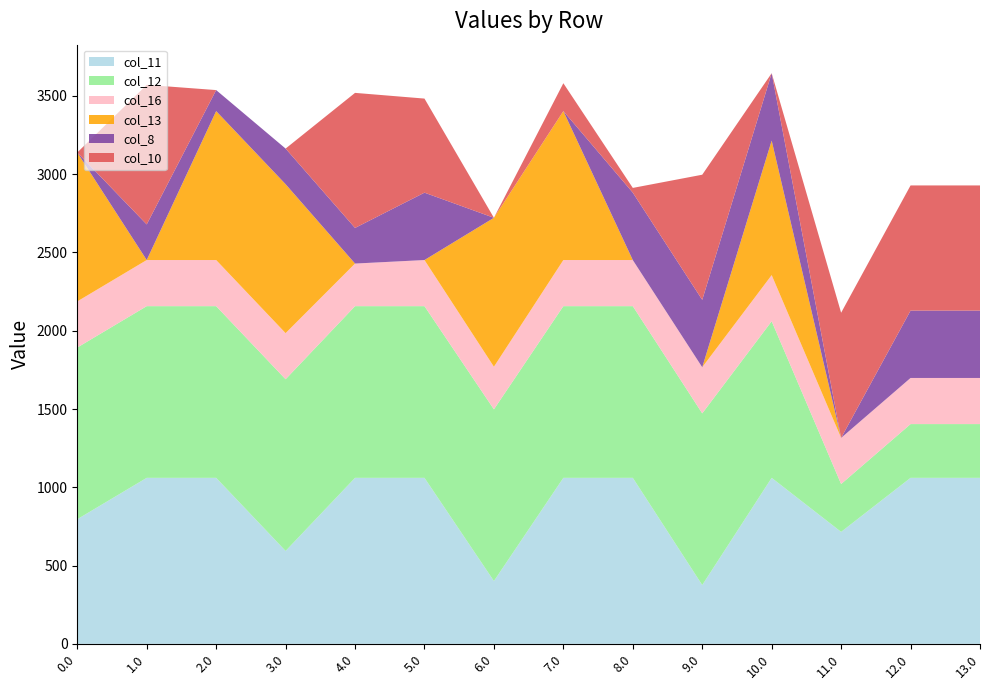

Reading right to left, extract all data points from this chart.

col_11: 13.0=1060.3	12.0=1060.3	11.0=715.1	10.0=1060.3	9.0=375.6	8.0=1060.3	7.0=1060.3	6.0=401.2	5.0=1060.3	4.0=1060.3	3.0=593.4	2.0=1060.3	1.0=1060.3	0.0=796.0
col_12: 13.0=343.5	12.0=343.5	11.0=305.8	10.0=1000.4	9.0=1096.7	8.0=1096.7	7.0=1096.7	6.0=1096.7	5.0=1096.7	4.0=1096.7	3.0=1096.7	2.0=1096.7	1.0=1096.7	0.0=1096.7
col_16: 13.0=294.5	12.0=294.5	11.0=294.5	10.0=294.5	9.0=294.5	8.0=294.5	7.0=294.5	6.0=272.1	5.0=294.5	4.0=272.1	3.0=294.5	2.0=294.5	1.0=294.5	0.0=294.5
col_13: 13.0=0.0	12.0=0.0	11.0=0.0	10.0=859.4	9.0=0.0	8.0=0.0	7.0=951.4	6.0=951.4	5.0=0.0	4.0=0.0	3.0=951.4	2.0=951.4	1.0=0.0	0.0=951.4
col_8: 13.0=430.3	12.0=430.3	11.0=0.0	10.0=430.3	9.0=430.3	8.0=430.3	7.0=0.0	6.0=0.0	5.0=430.3	4.0=227.5	3.0=227.5	2.0=134.2	1.0=227.5	0.0=0.0
col_10: 13.0=799.4	12.0=799.4	11.0=799.4	10.0=0.0	9.0=799.4	8.0=30.3	7.0=178.0	6.0=0.0	5.0=600.9	4.0=862.7	3.0=0.0	2.0=0.0	1.0=891.4	0.0=0.0